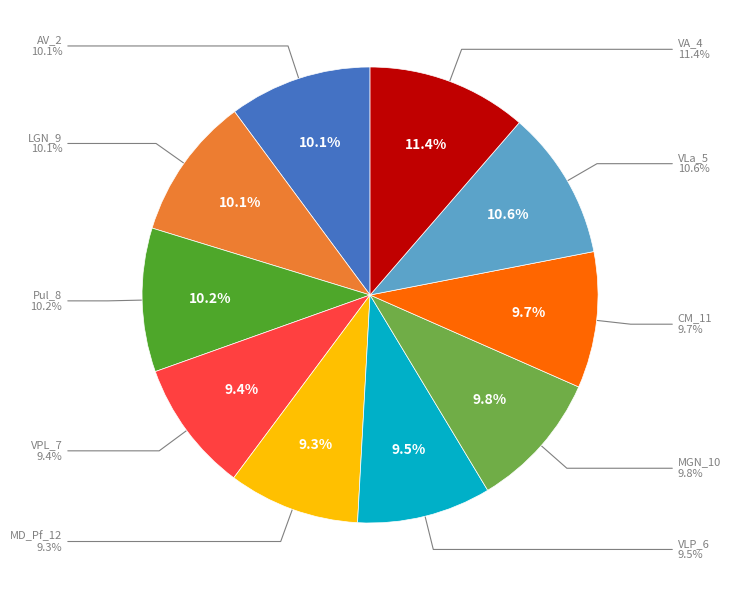

Does any single category account for the majority?

No